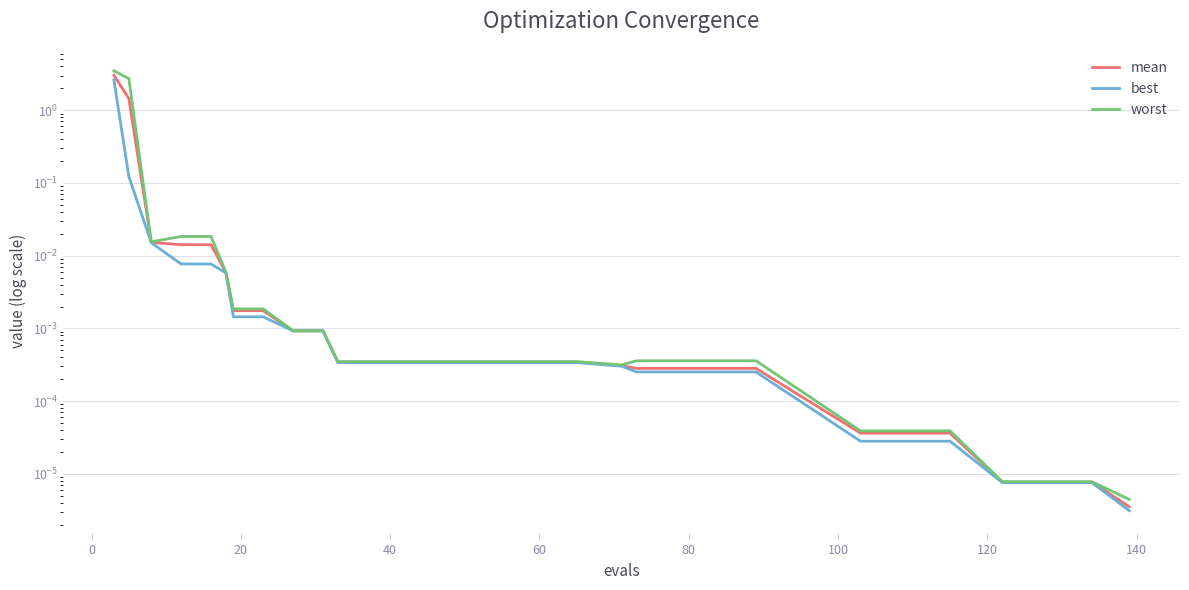

Which series has the largest total across all categories?

worst